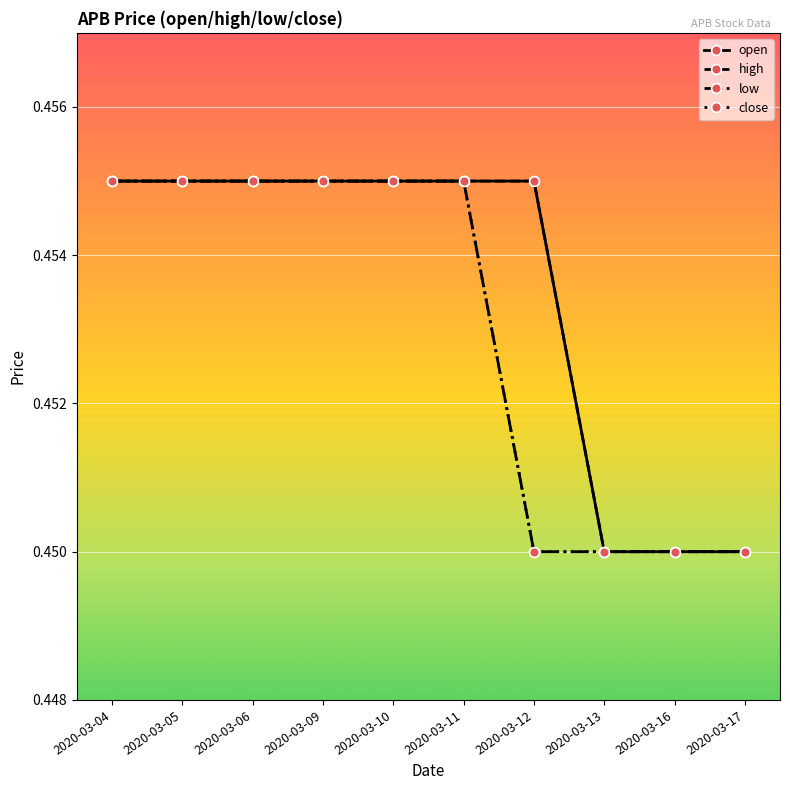

Does the chart have visible grid lines?

Yes